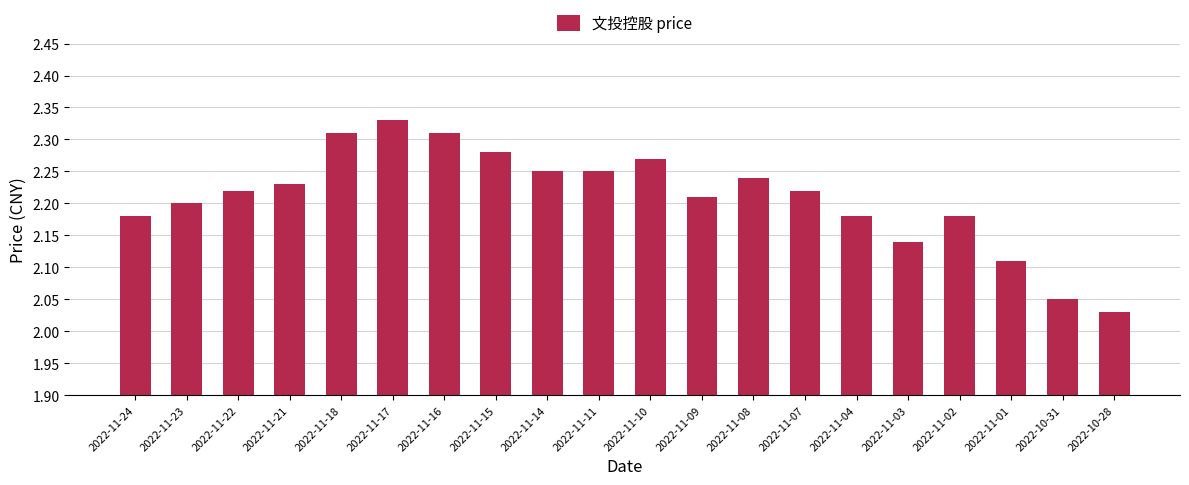

The chart shows a value of 2.2 at 2022-11-07. True or false?

True